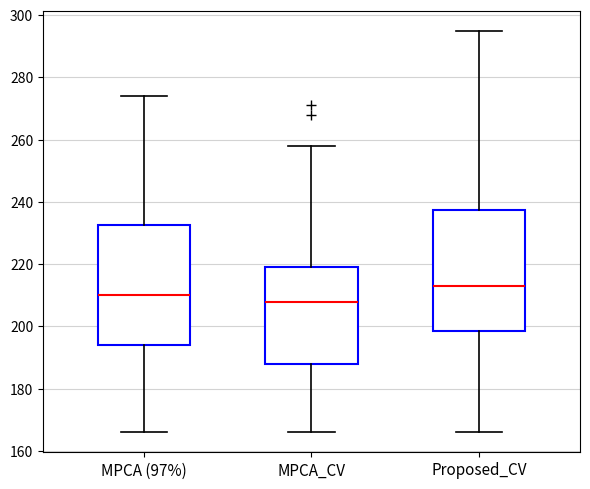

Where does the upper whisker of the box for Proposed_CV end on the y-axis? The values are not printed on the chart, so give them approximately, as read against the axis.

296